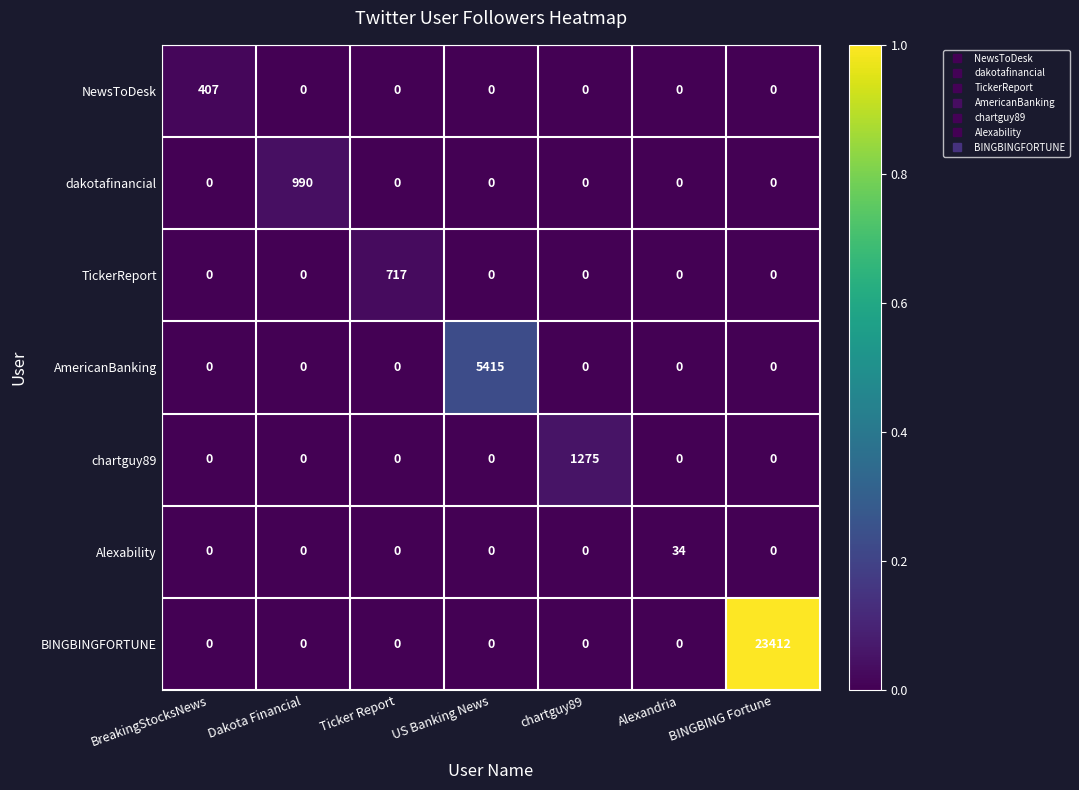

Which series has the largest range (max minus min)?

BINGBINGFORTUNE